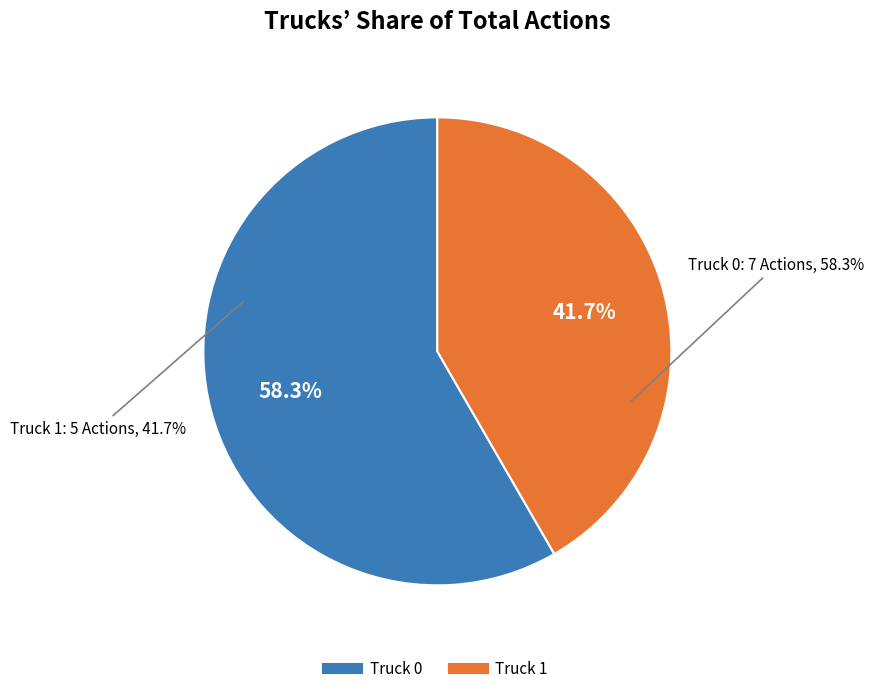

The Truck 0 slice represents 48% of the pie. True or false?

False